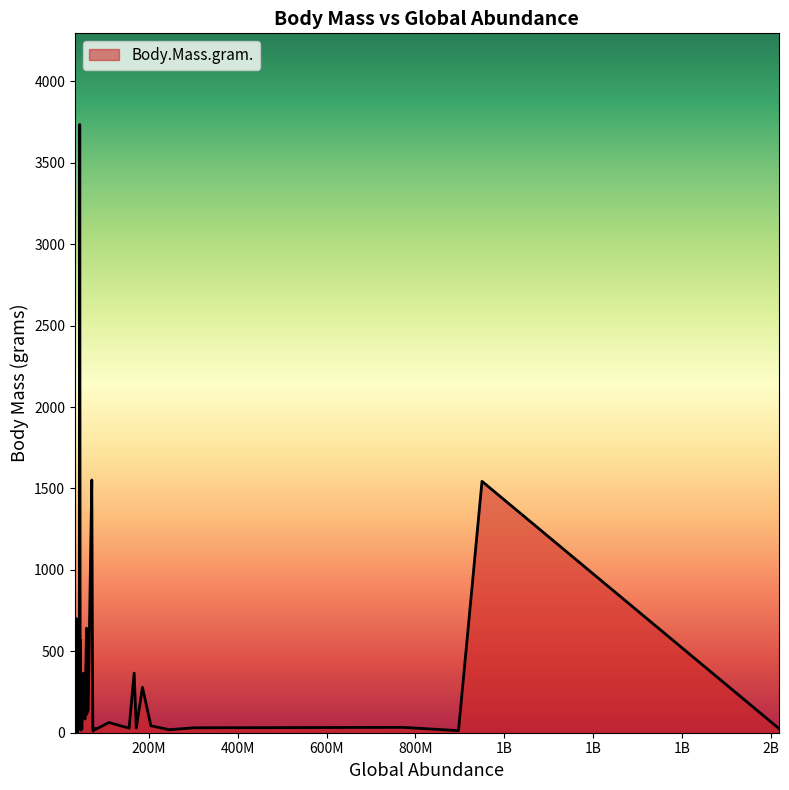

True or false: the data has more than 1 interior local peaks.

True